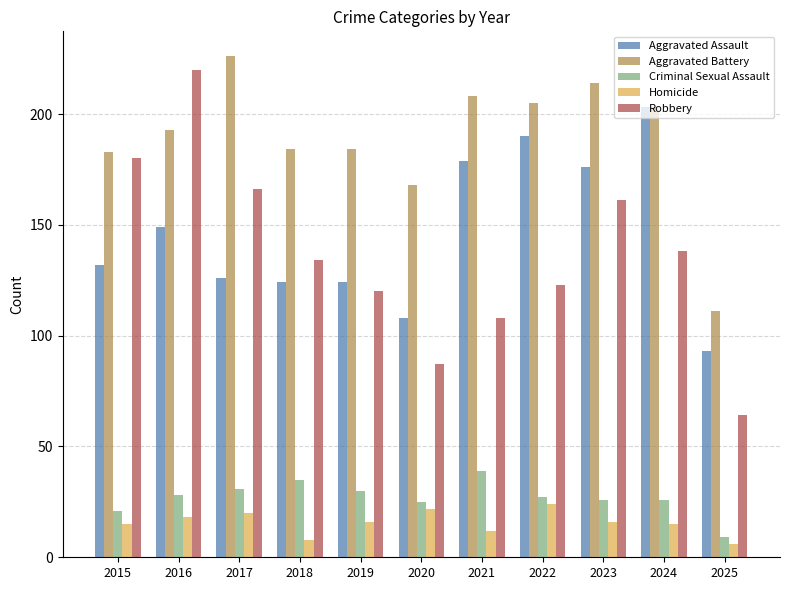

What is the average value of the Homicide series?

16